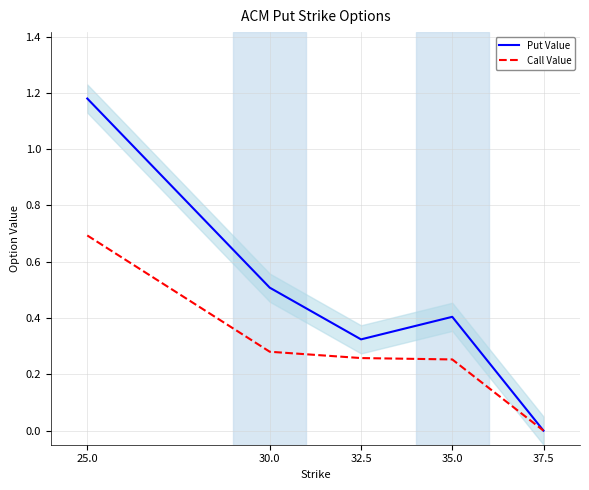

List the series in order of their overall mean, lowest first.

Call Value, Put Value